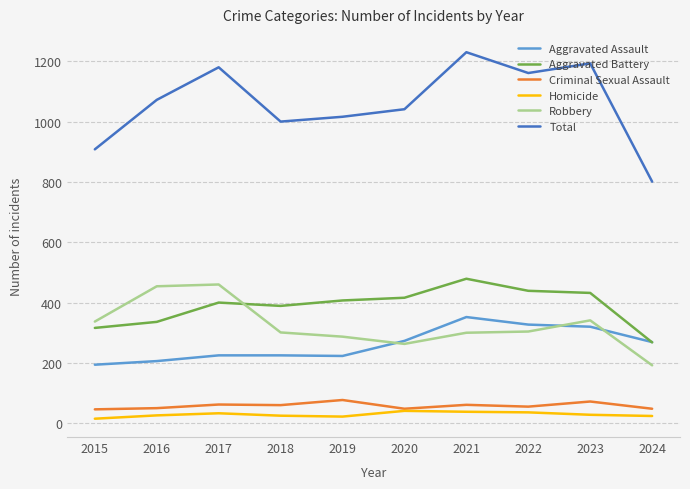

At which label does Criminal Sexual Assault first exceed 60?

2017